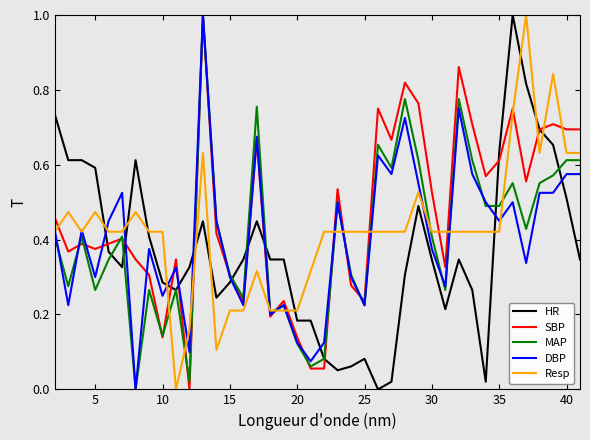

True or false: SBP and Resp cross at least once.

True